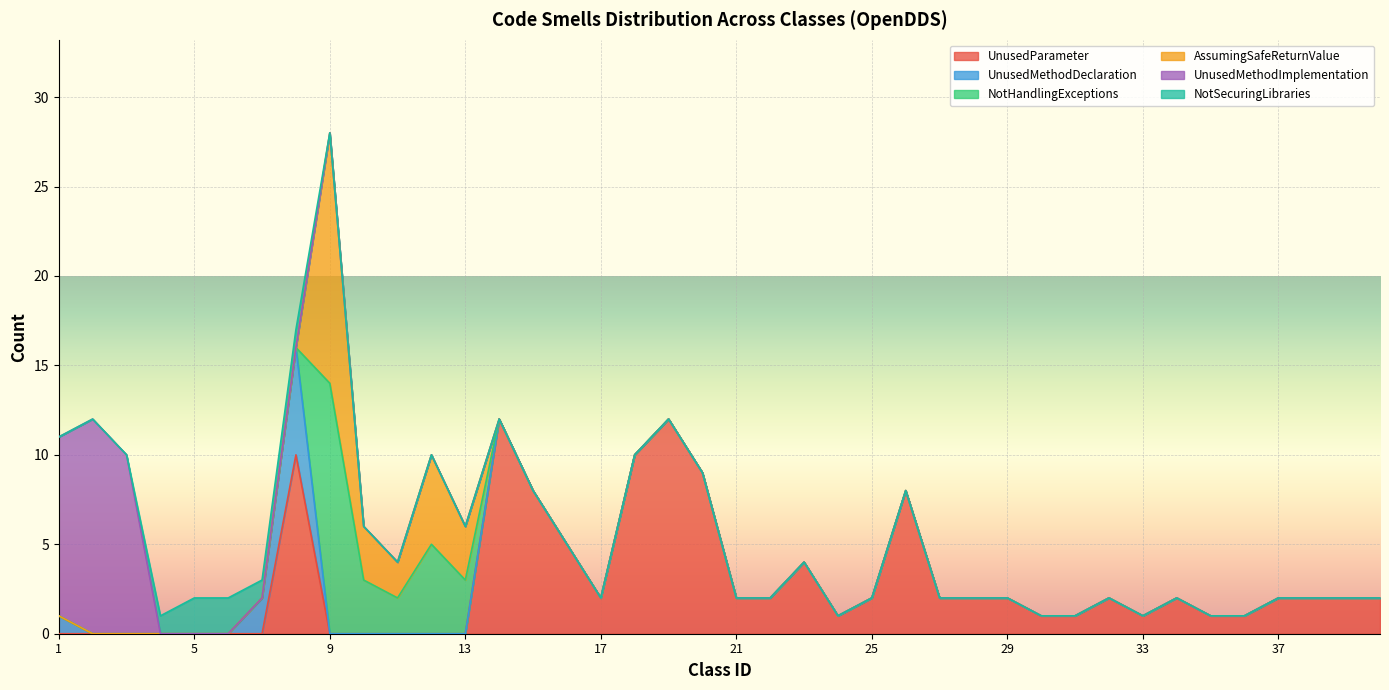

Which series changed the most between 16 and 28?

UnusedParameter